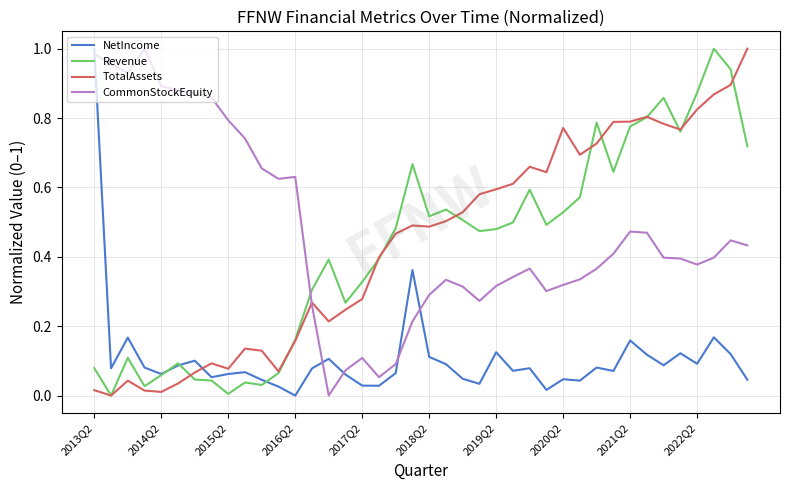

What are all the series names shown in the legend?

NetIncome, Revenue, TotalAssets, CommonStockEquity